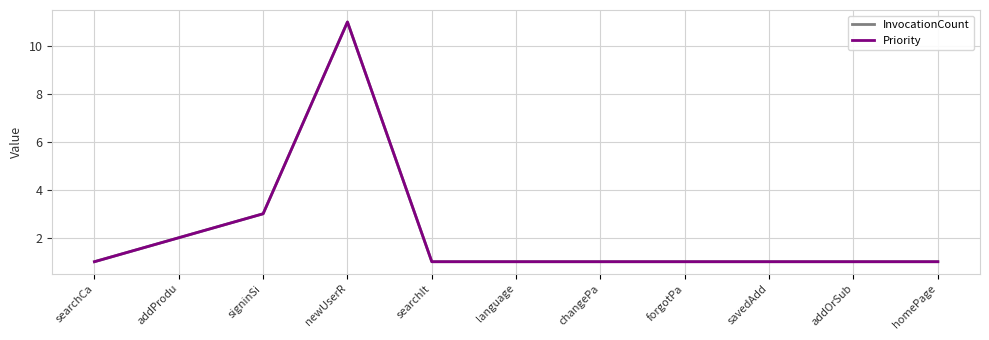

What position from the left is language?

6